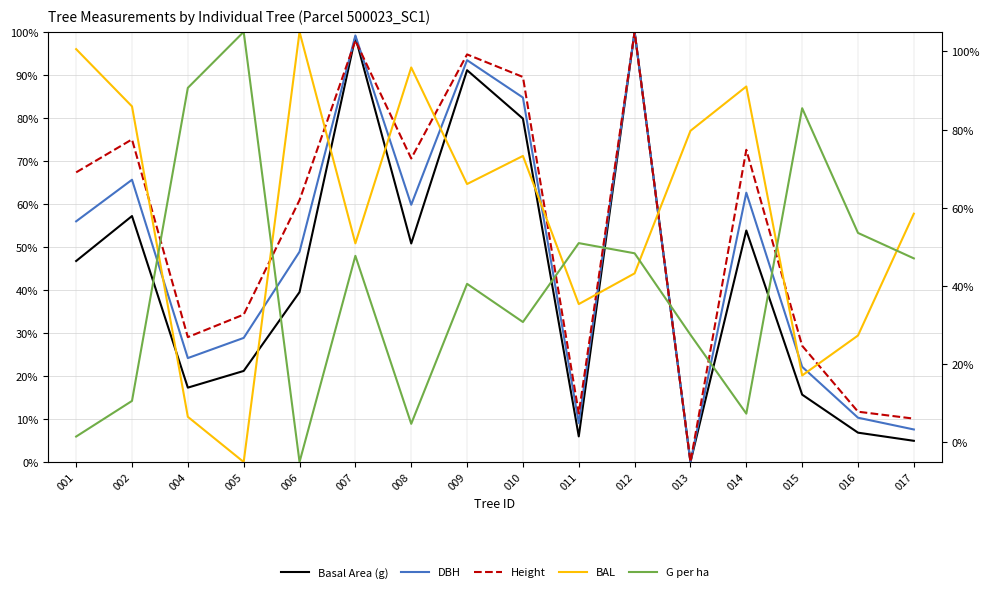

After their last crossing, which series has the higher values: G per ha or Basal Area (g)?

G per ha